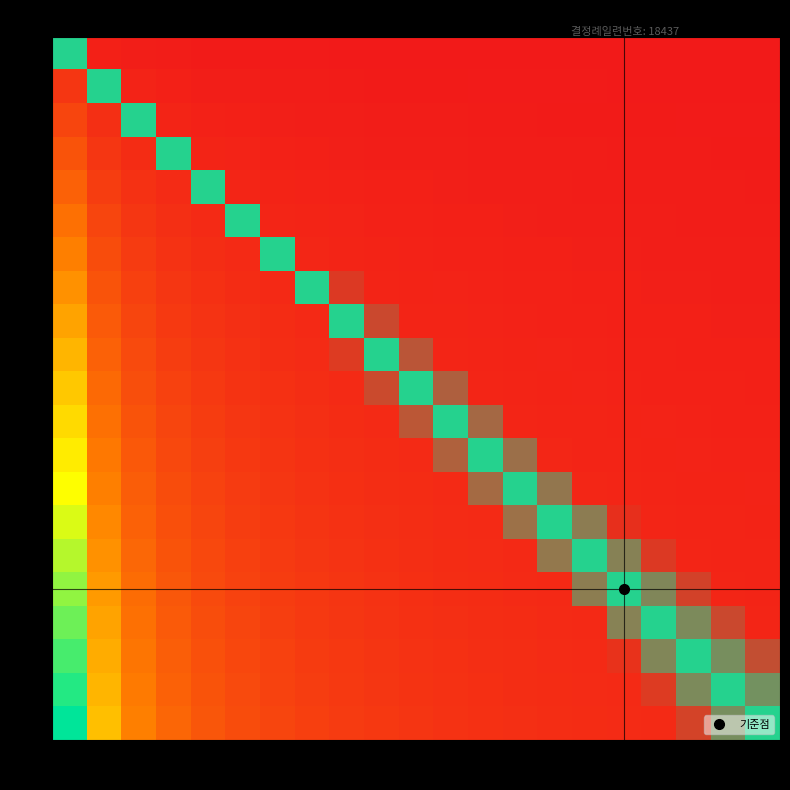

At how many categories does at least one series exceed 13?

1